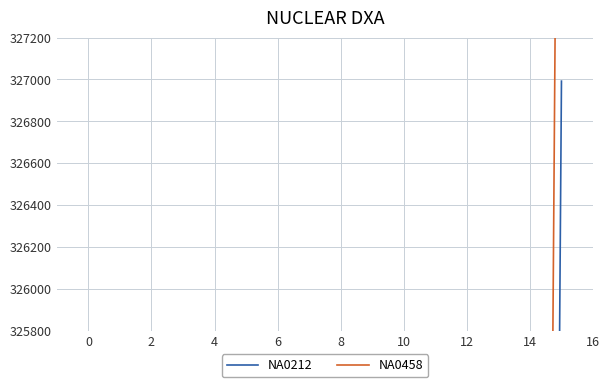

True or false: NA0458 and NA0212 intersect in this chart.

False